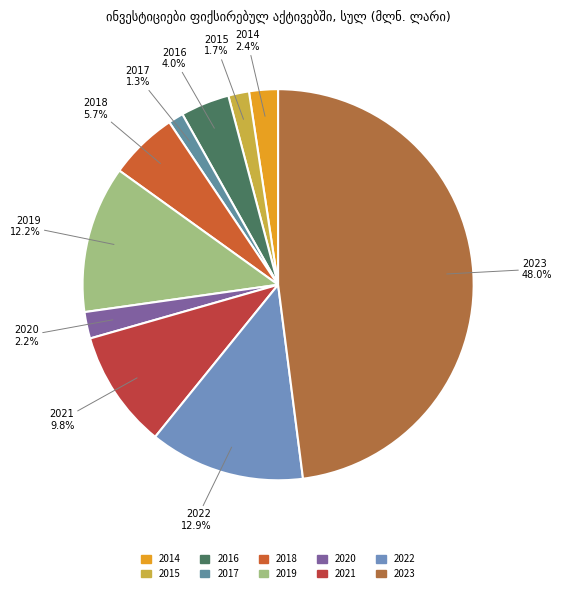

To the nearest percent, what is the combined percentage of 2023 and 2022?

61%